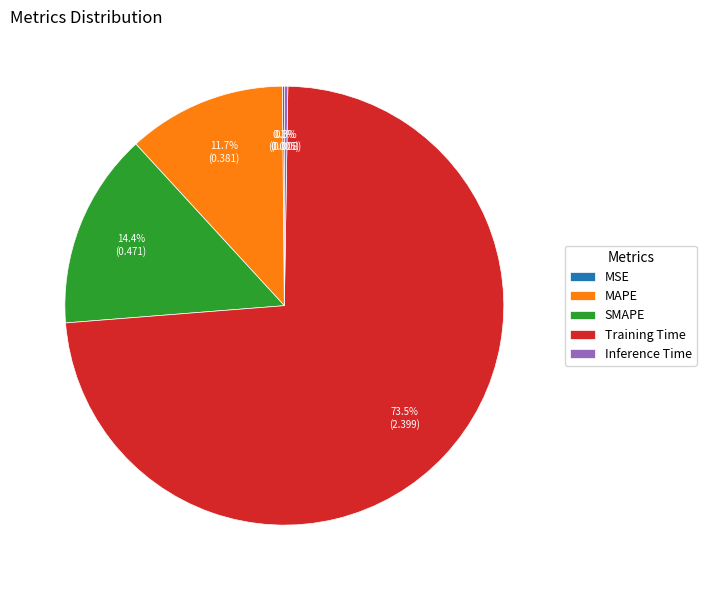

What percentage is NOT represented by SMAPE?

85.6%